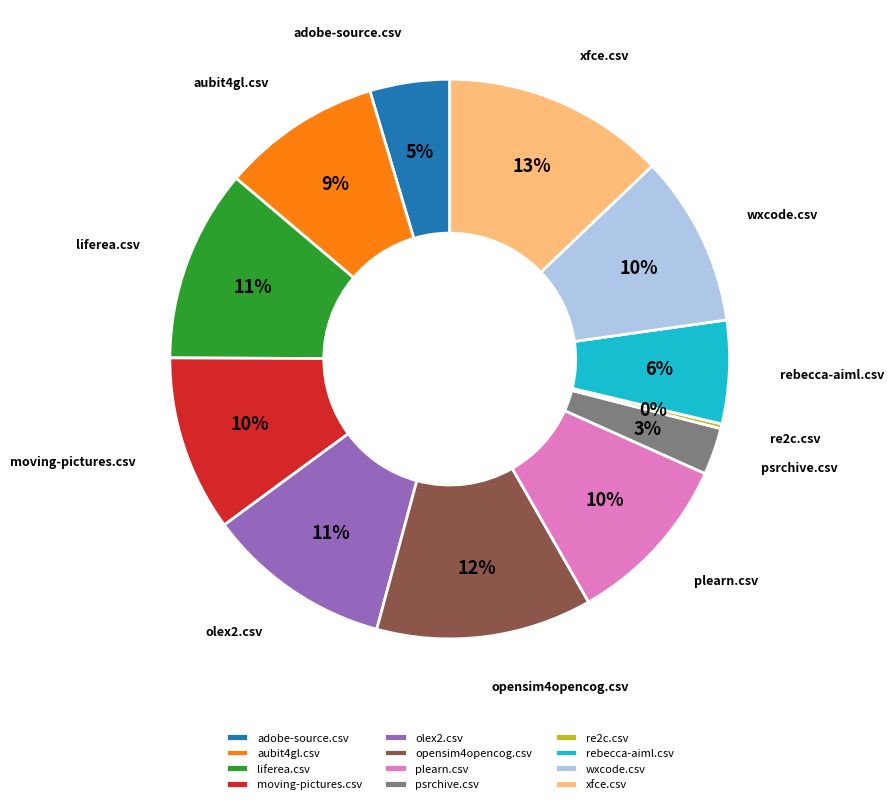

To the nearest percent, what percentage of the pie is psrchive.csv?

3%